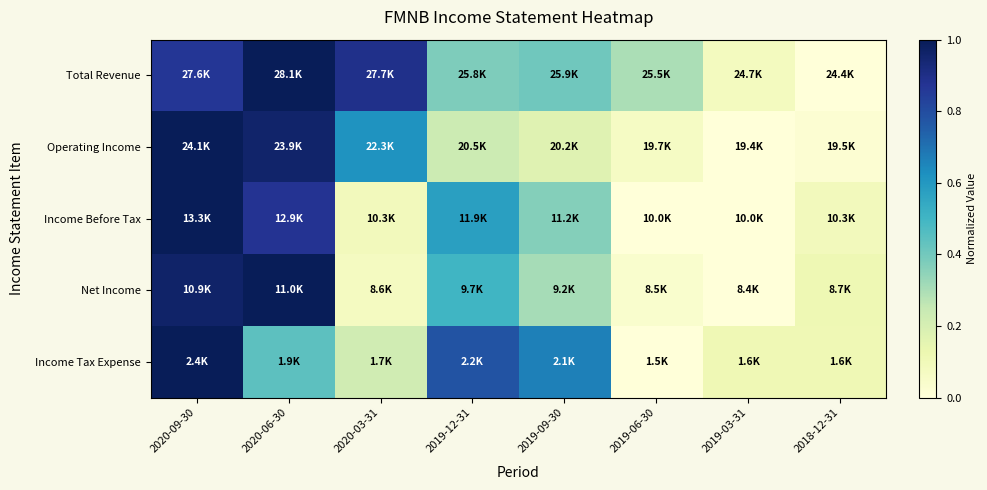

At which category is the sum across all series the highest?

2020-09-30